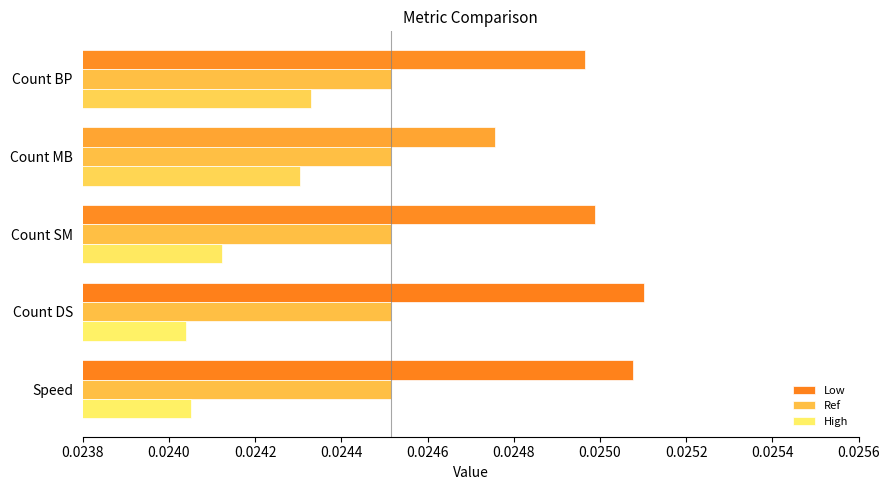

At how many categories does at least one series exceed 0?

5